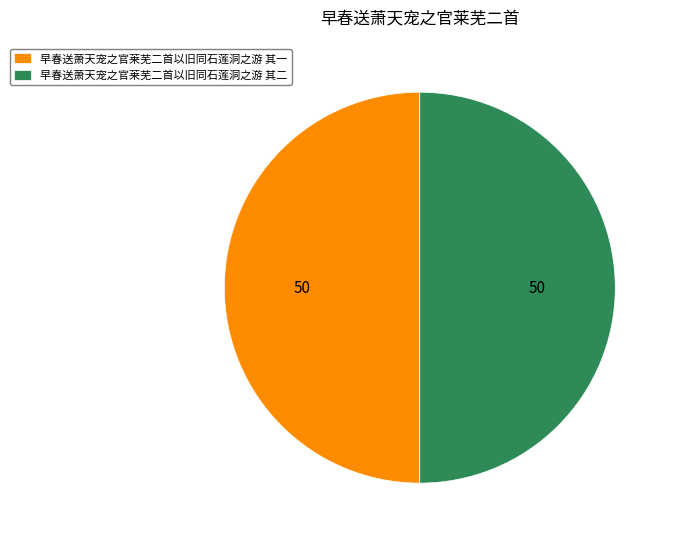

How many slices are in this pie chart?

2